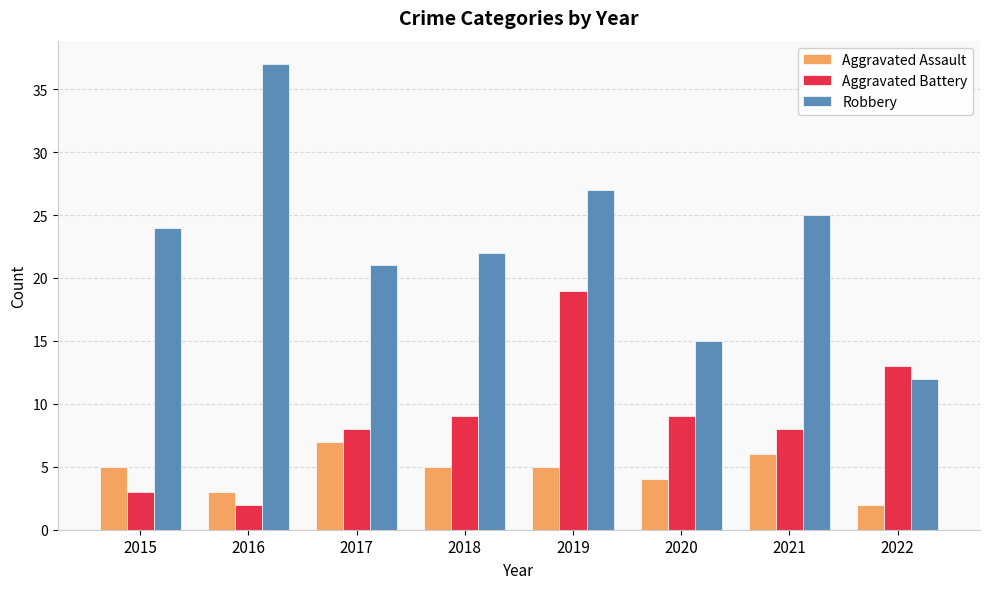

Does the chart contain any negative values?

No